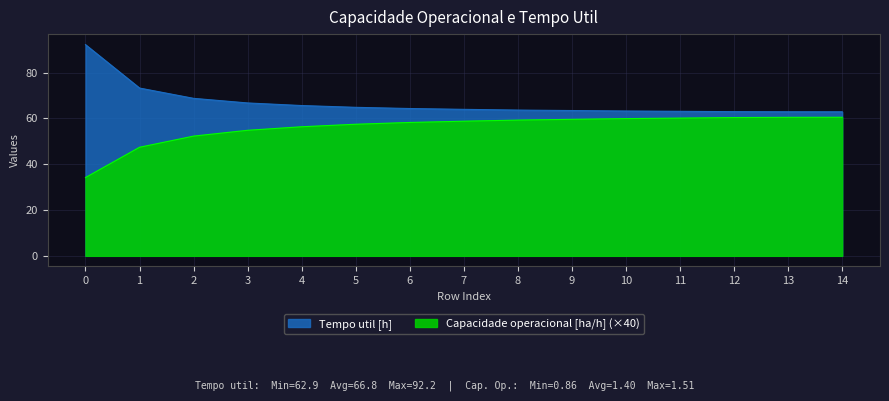

What is the value of the Tempo util [h] point at the 11th from the left?

63.3